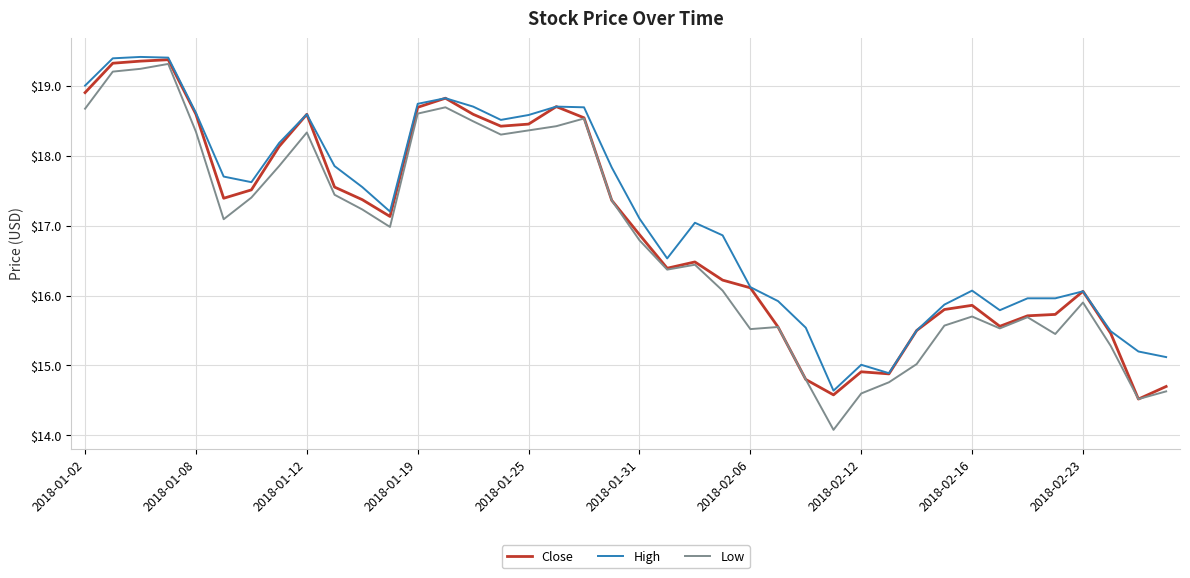

What is the minimum value for Close?

14.5